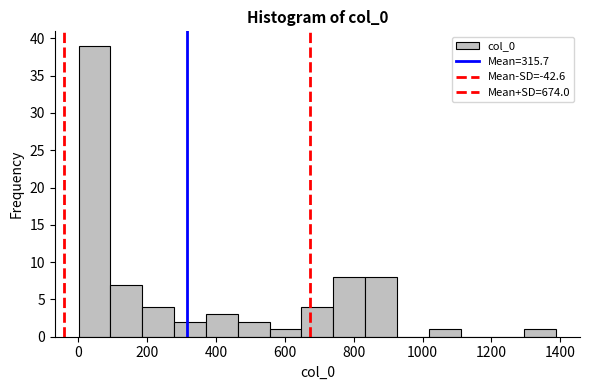

Over which range of the x-axis is the bar tallest?

0 to 100